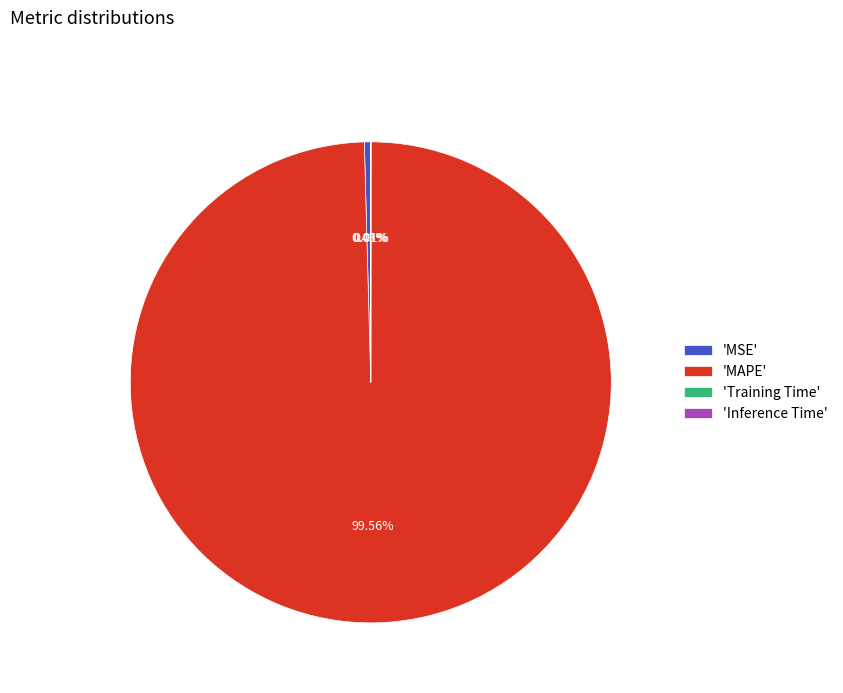

Does any single category account for the majority?

Yes